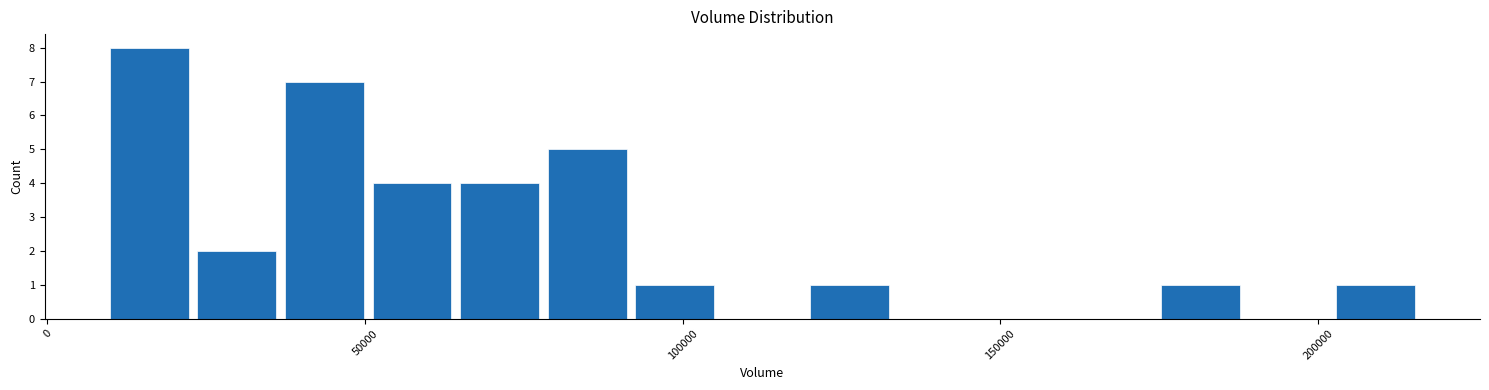

Around what value on the x-axis is the tallest bar? Give the approximate position of its centre, as read against the axis.

15000